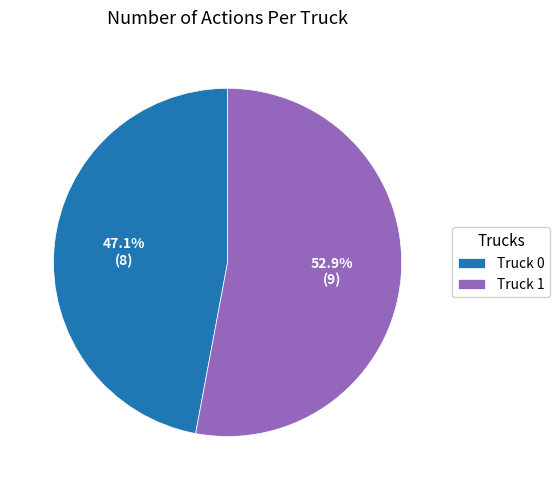

Do Truck 0 and Truck 1 together represent more than half of the pie?

Yes